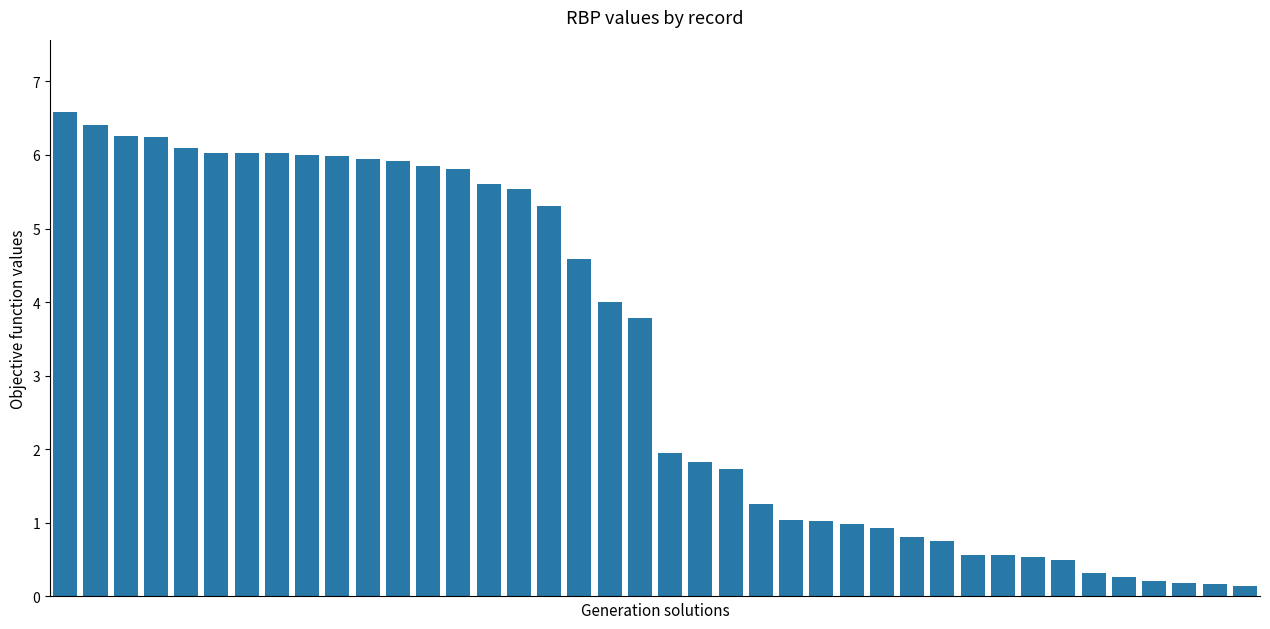

How many values exceed 3?

20